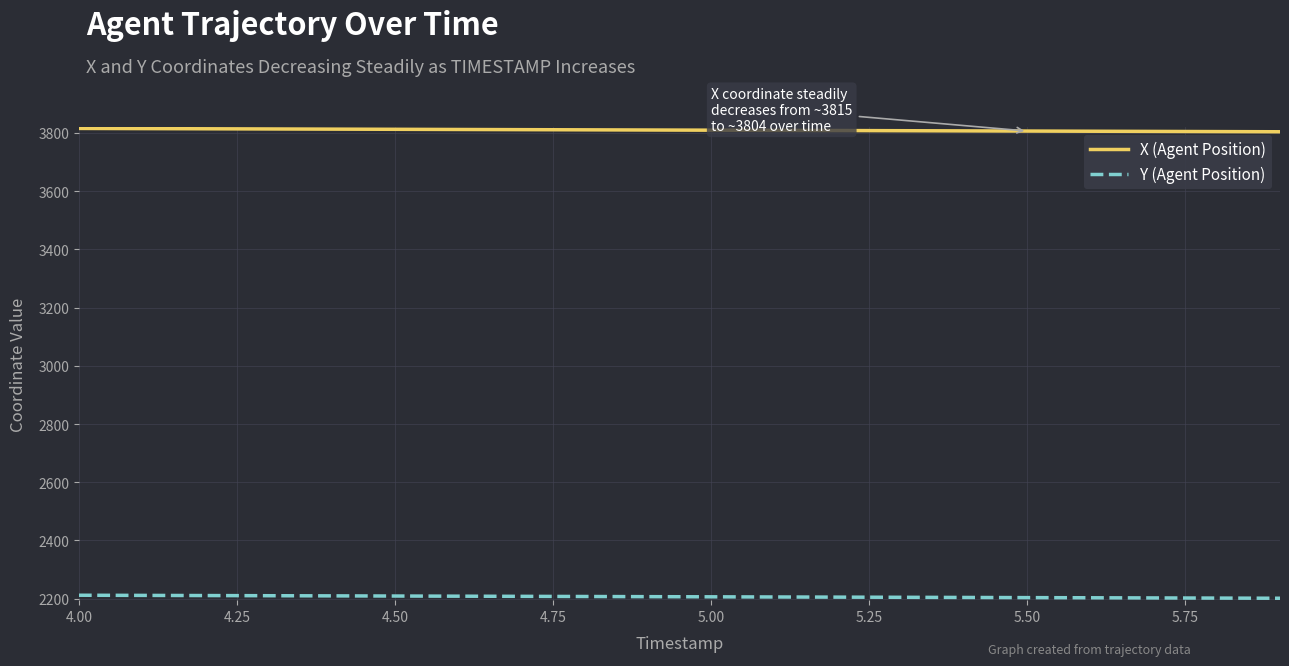

List the series in order of their overall mean, lowest first.

Y (Agent Position), X (Agent Position)